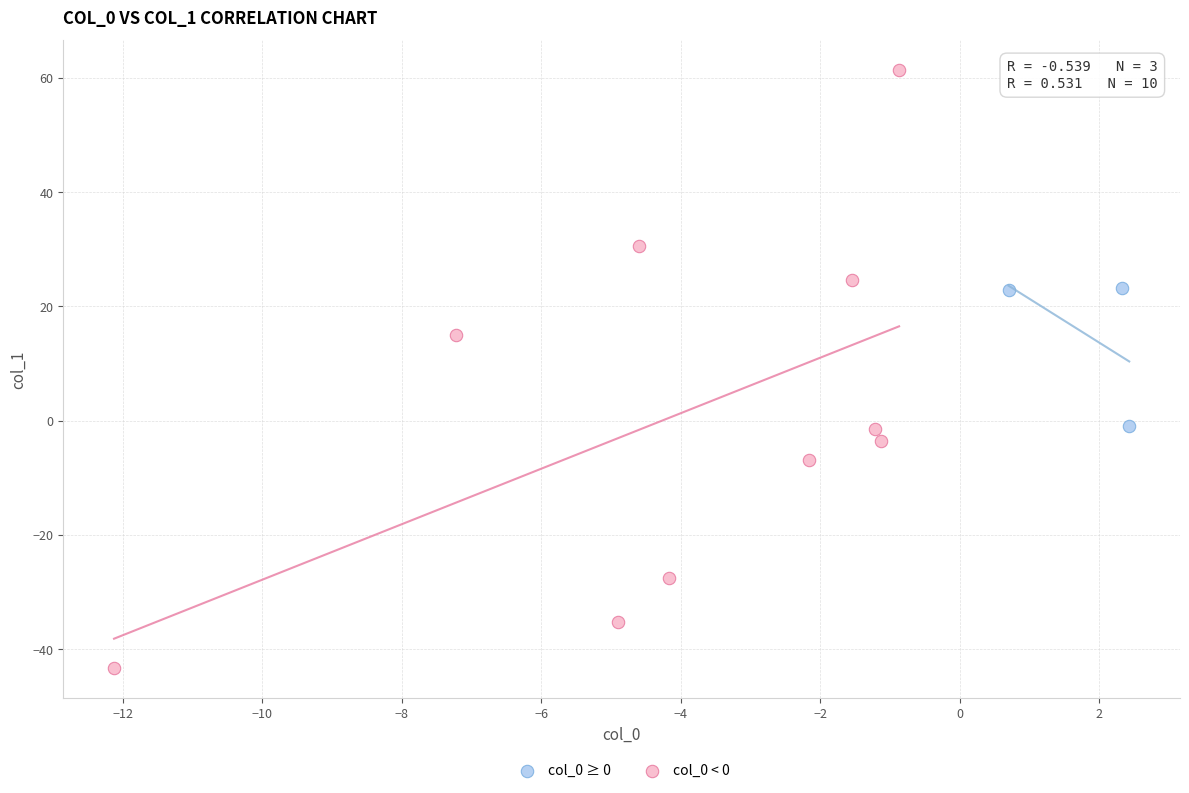

Which series contains the highest Y value?

col_0 < 0